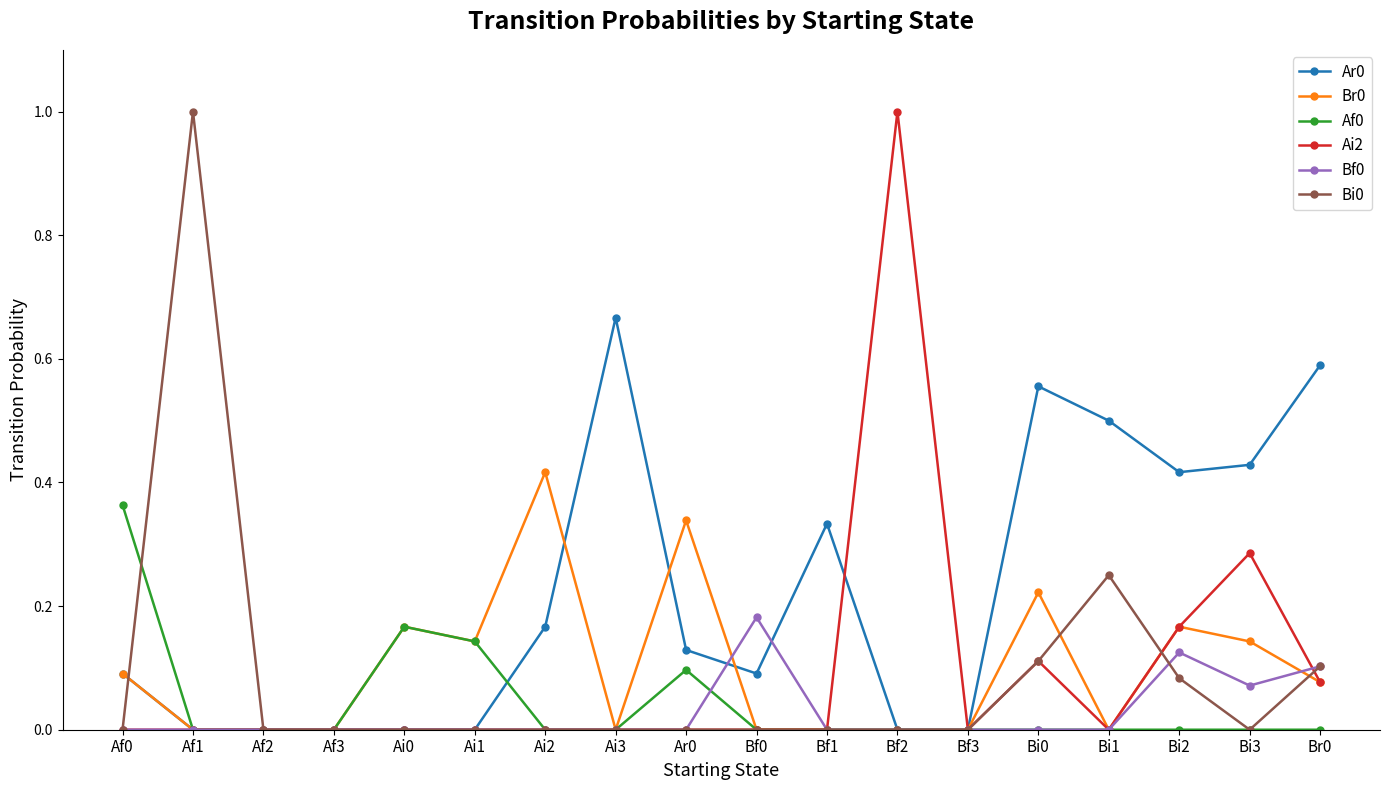

Is this an area chart (filled region under the line)?

No